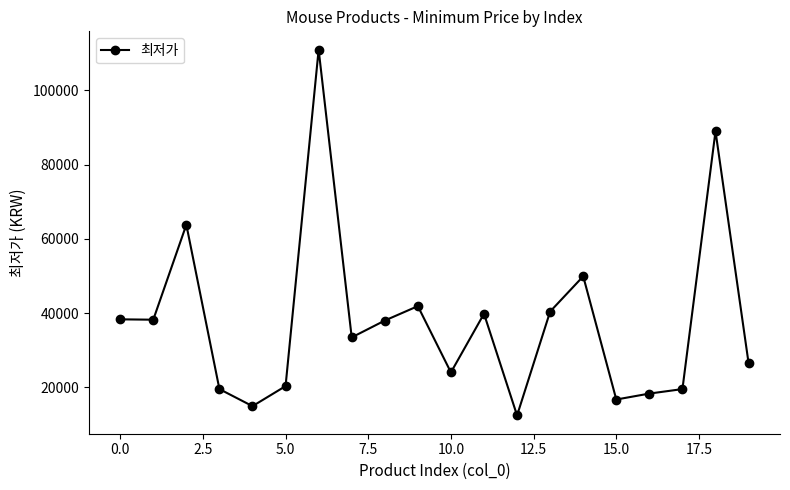

What is the sum of all values?

755730